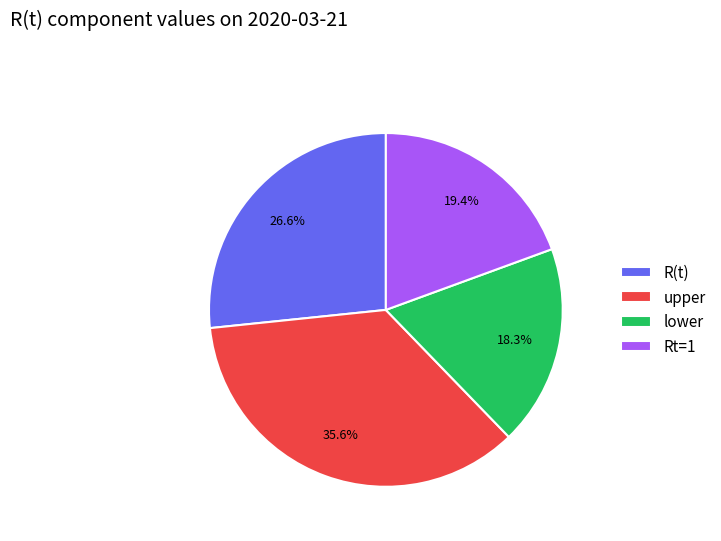

Which slice is the smallest?

lower